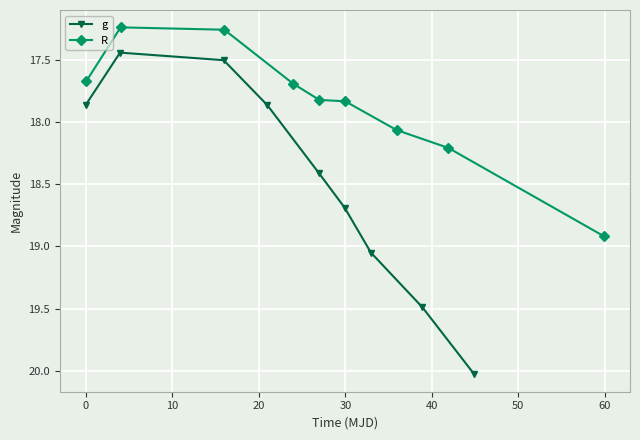

What is the highest value of the g series?

20.0